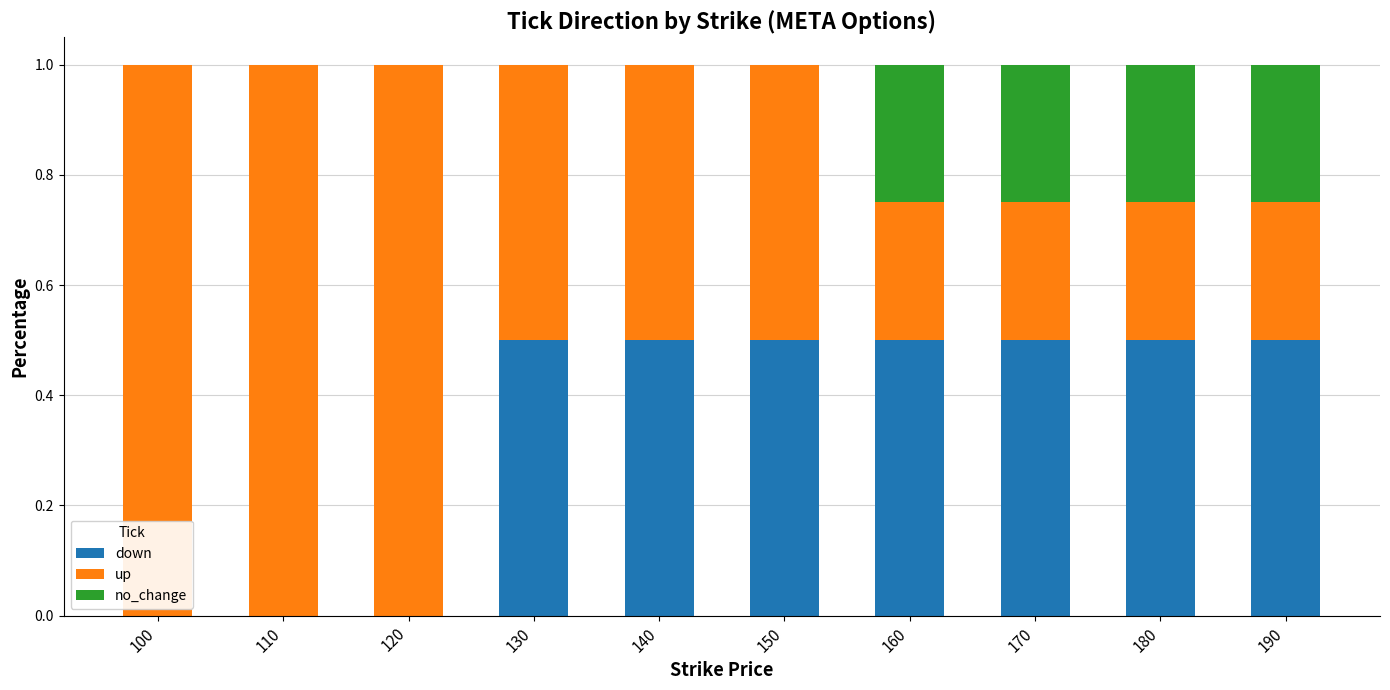

The value of down at 190 is 0.5. True or false?

True